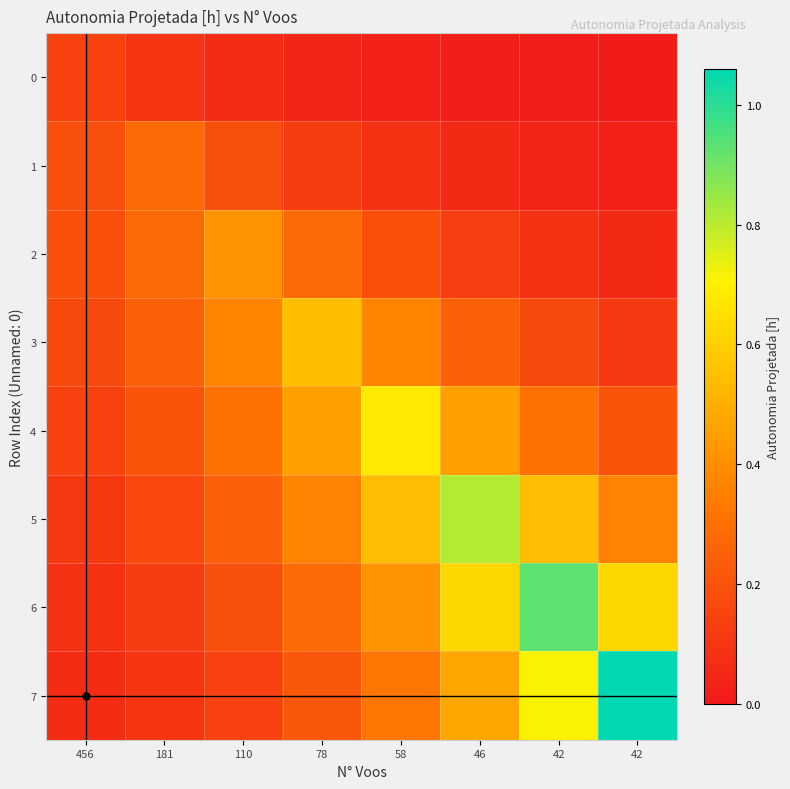

Reading right to left, list all the values displayed in this chart.

0: 42=0.0	42=0.0	46=0.0	58=0.0	78=0.0	110=0.1	181=0.1	456=0.1
1: 42=0.0	42=0.0	46=0.1	58=0.1	78=0.1	110=0.2	181=0.3	456=0.2
2: 42=0.1	42=0.1	46=0.1	58=0.2	78=0.3	110=0.4	181=0.3	456=0.2
3: 42=0.1	42=0.2	46=0.2	58=0.4	78=0.6	110=0.4	181=0.2	456=0.2
4: 42=0.2	42=0.3	46=0.5	58=0.7	78=0.5	110=0.3	181=0.2	456=0.1
5: 42=0.4	42=0.5	46=0.8	58=0.5	78=0.4	110=0.2	181=0.2	456=0.1
6: 42=0.6	42=0.9	46=0.6	58=0.4	78=0.3	110=0.2	181=0.1	456=0.1
7: 42=1.1	42=0.7	46=0.5	58=0.3	78=0.2	110=0.1	181=0.1	456=0.1